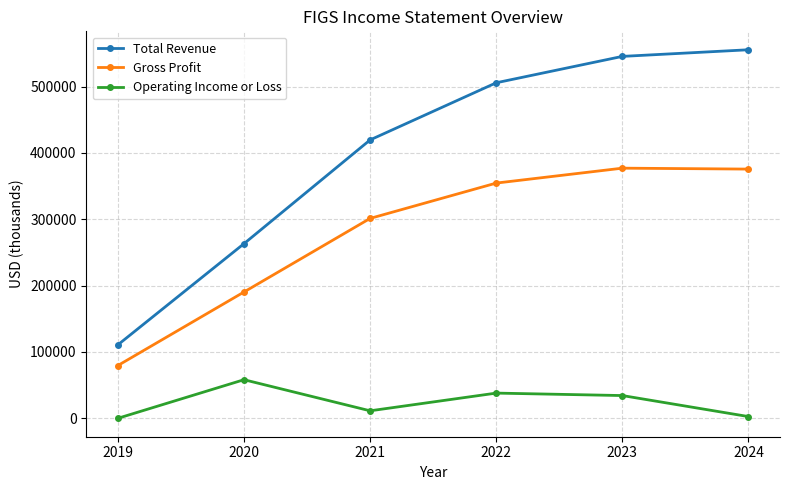

What is the total value across all series at 2024?

933500